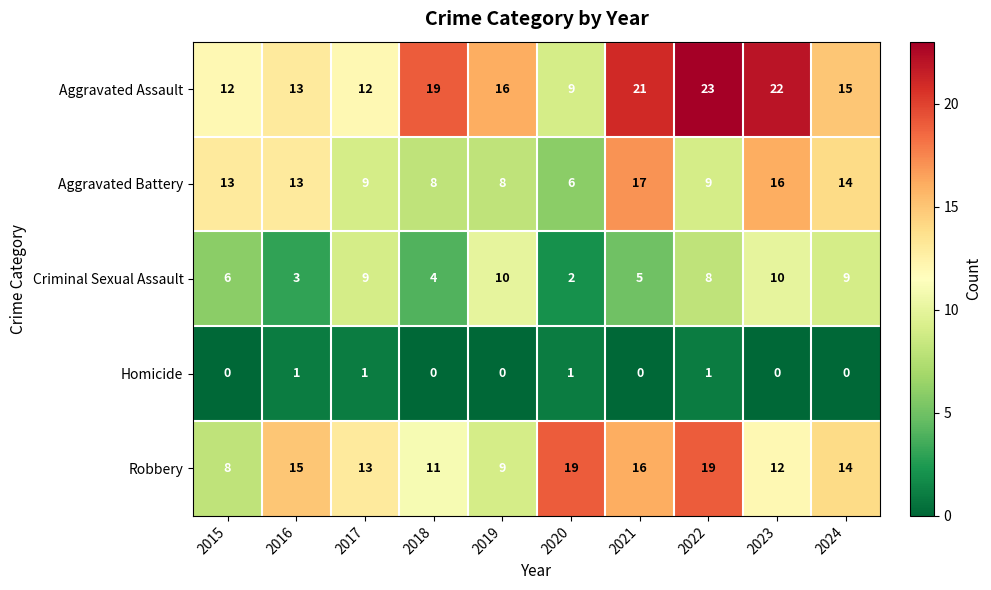

Which series has the widest spread of values?

Aggravated Assault